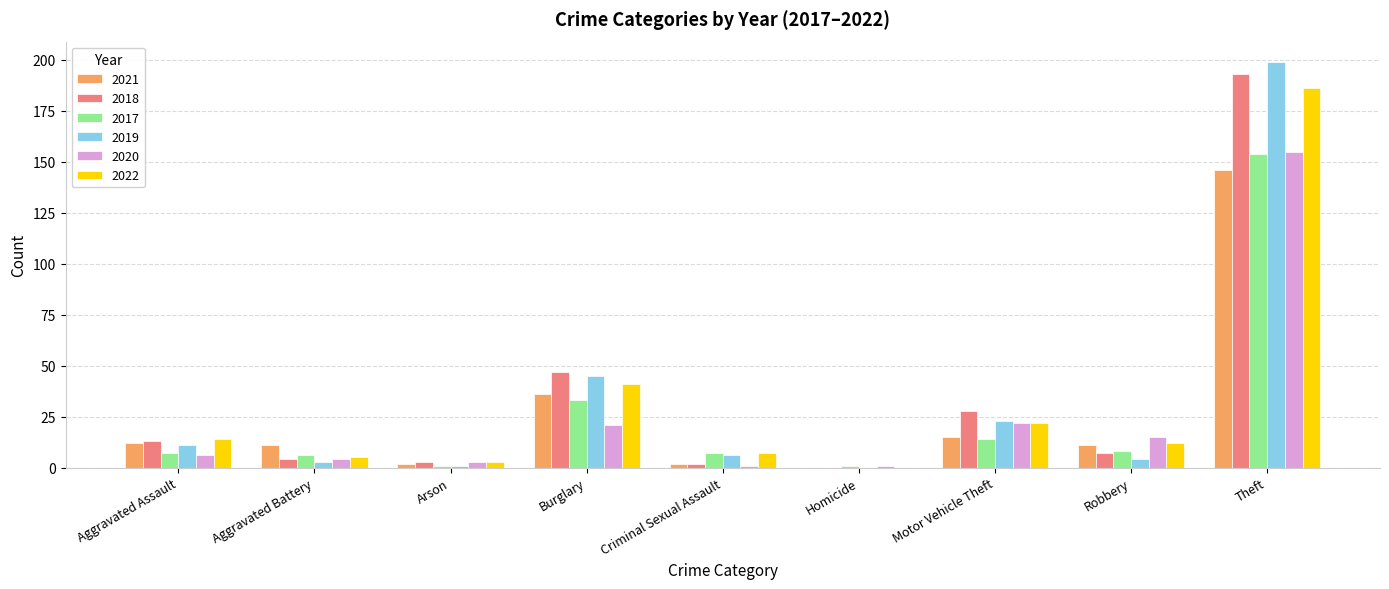

How many groups of bars are there?

9